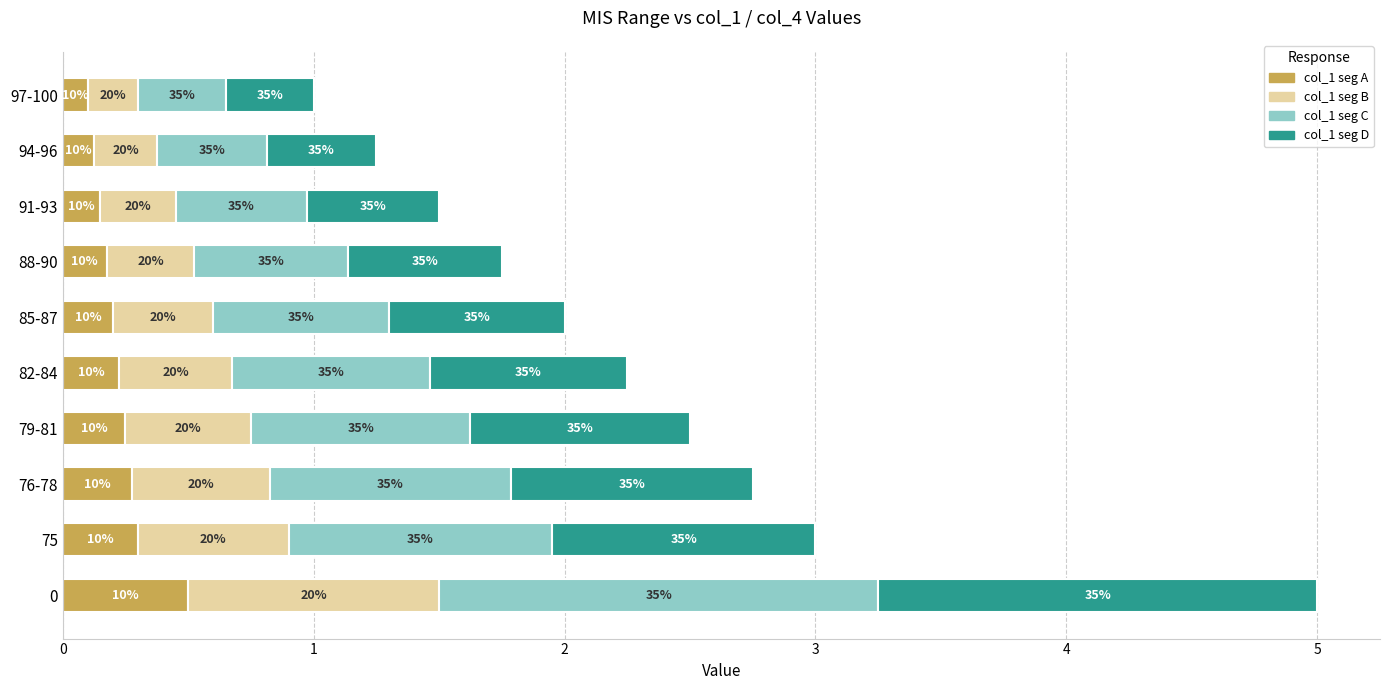

What are all the series names shown in the legend?

col_1 seg A, col_1 seg B, col_1 seg C, col_1 seg D